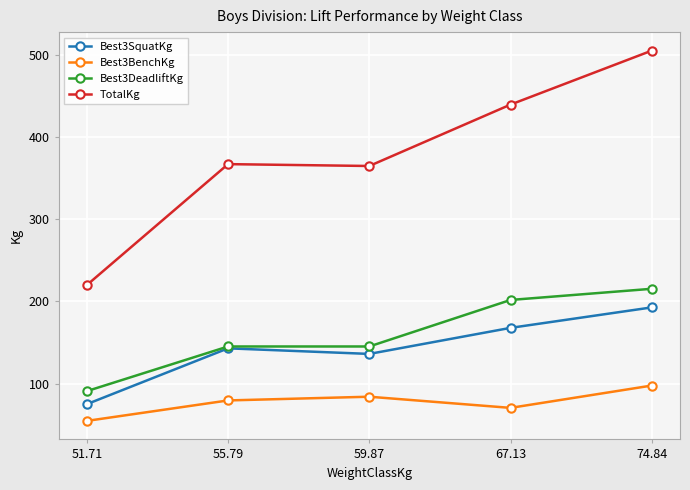

What is the minimum value for Best3BenchKg?

54.4